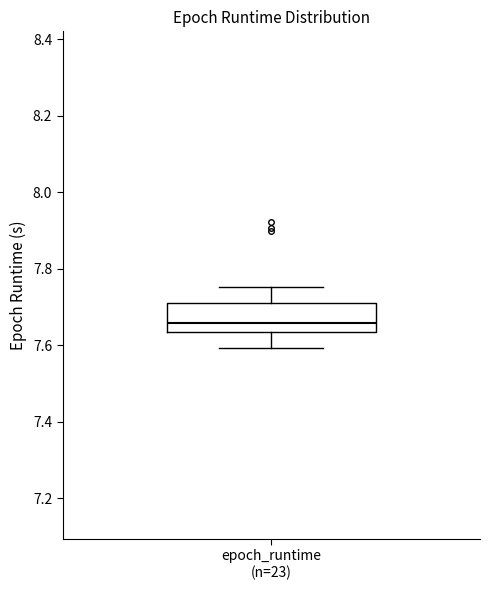

Where does the median line of the box for epoch_runtime (n=23) sit on the y-axis? The values are not printed on the chart, so give them approximately, as read against the axis.

7.66